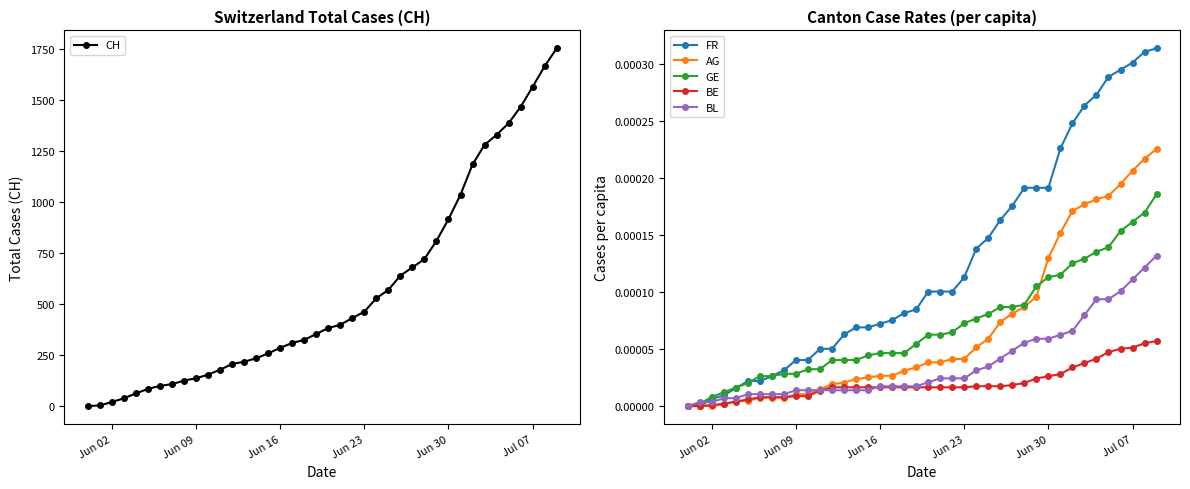

How many values in BL are above zero?

39